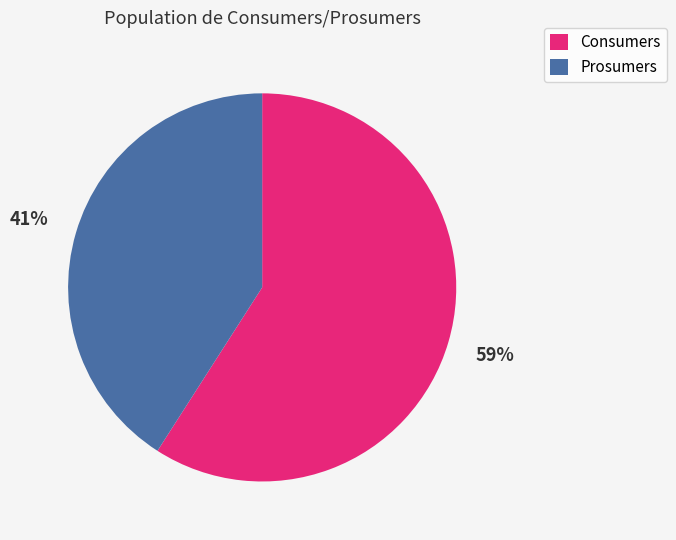

To the nearest percent, what portion does Prosumers represent?

41%